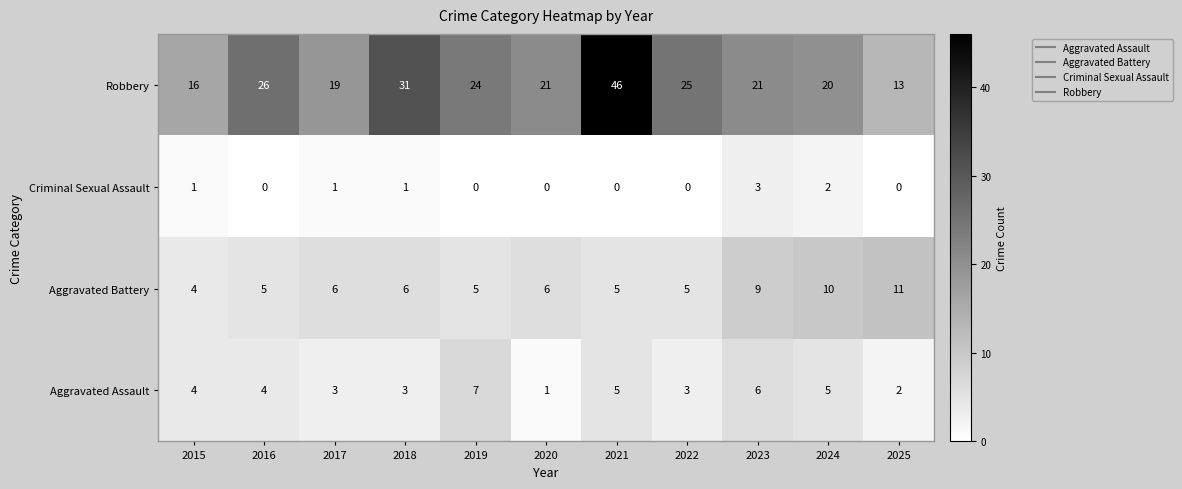

The Criminal Sexual Assault series shows 2 at 2018. True or false?

False